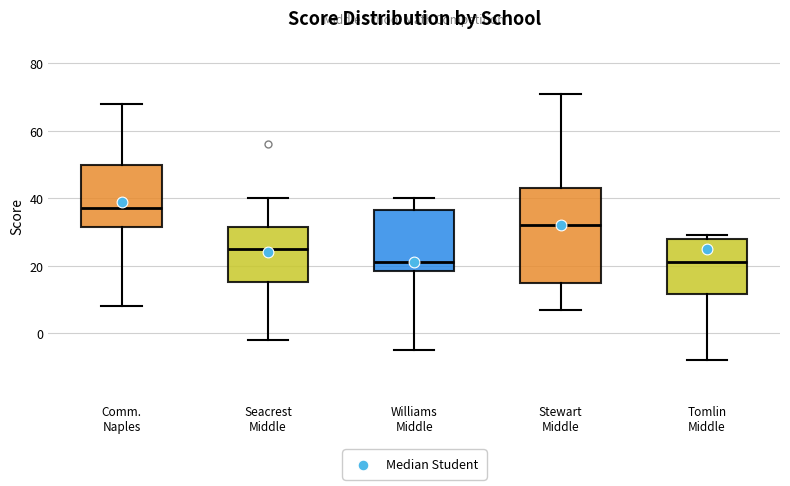

Reading left to right, read every box against the y-axis: the position of its median line, the range the box covers, and the ends of its whiskers. The values are not printed on the chart, so give them approximately, as read against the axis.

Comm. Naples: median 38, box 32 to 50, whiskers 8 to 68
Seacrest Middle: median 26, box 16 to 32, whiskers -2 to 40
Williams Middle: median 22, box 18 to 36, whiskers -4 to 40
Stewart Middle: median 32, box 16 to 44, whiskers 8 to 72
Tomlin Middle: median 22, box 12 to 28, whiskers -8 to 30